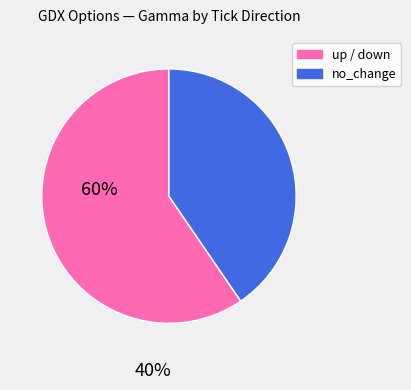

Does any single category account for the majority?

Yes